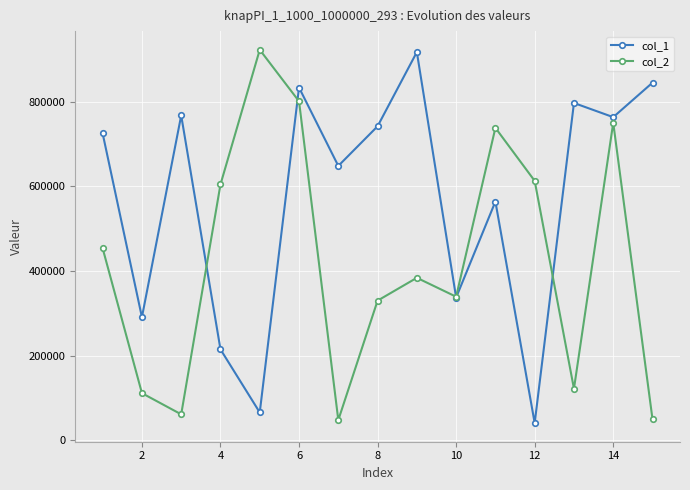

Which series has the largest total across all categories?

col_1